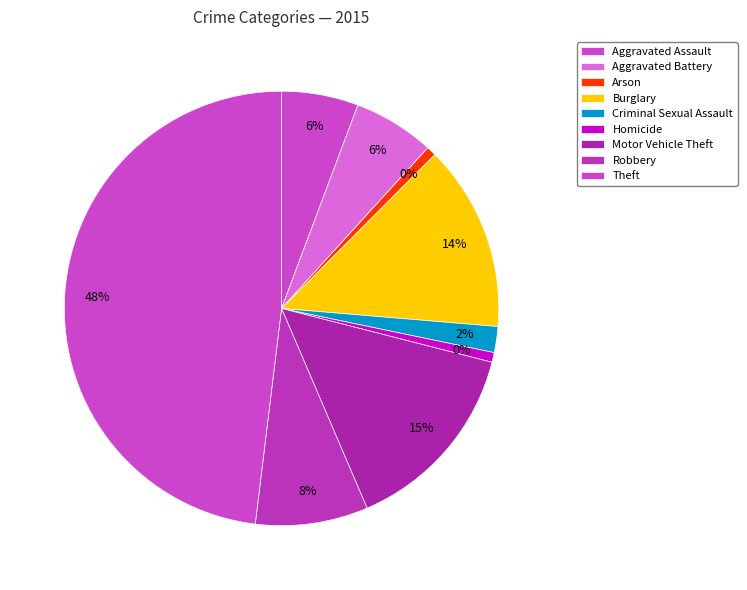

Combined, what portion of the pie is Robbery and Arson?

9.1%